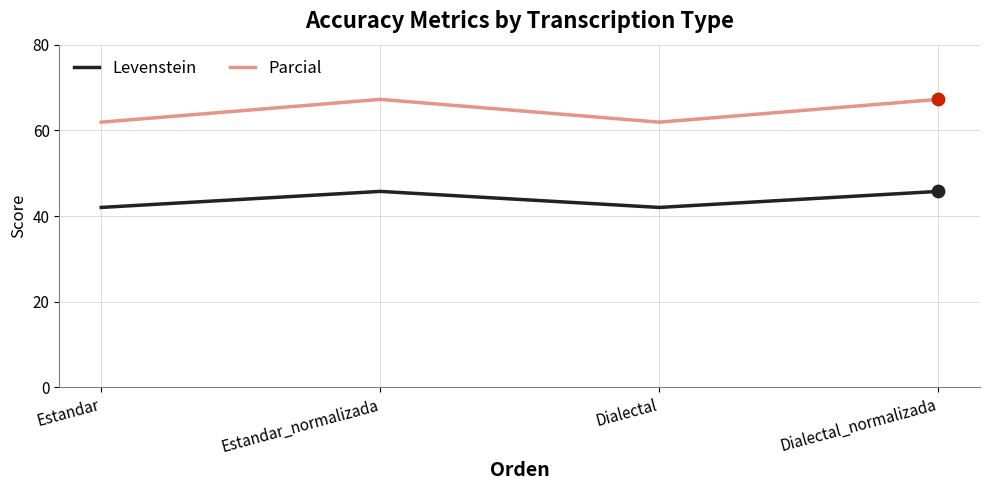

Which series has the widest spread of values?

Parcial